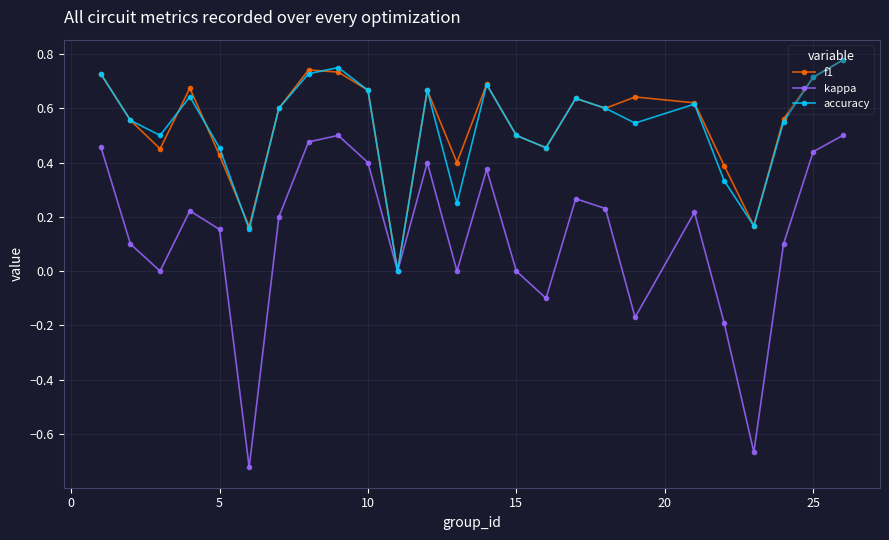

Which series has the largest range (max minus min)?

kappa